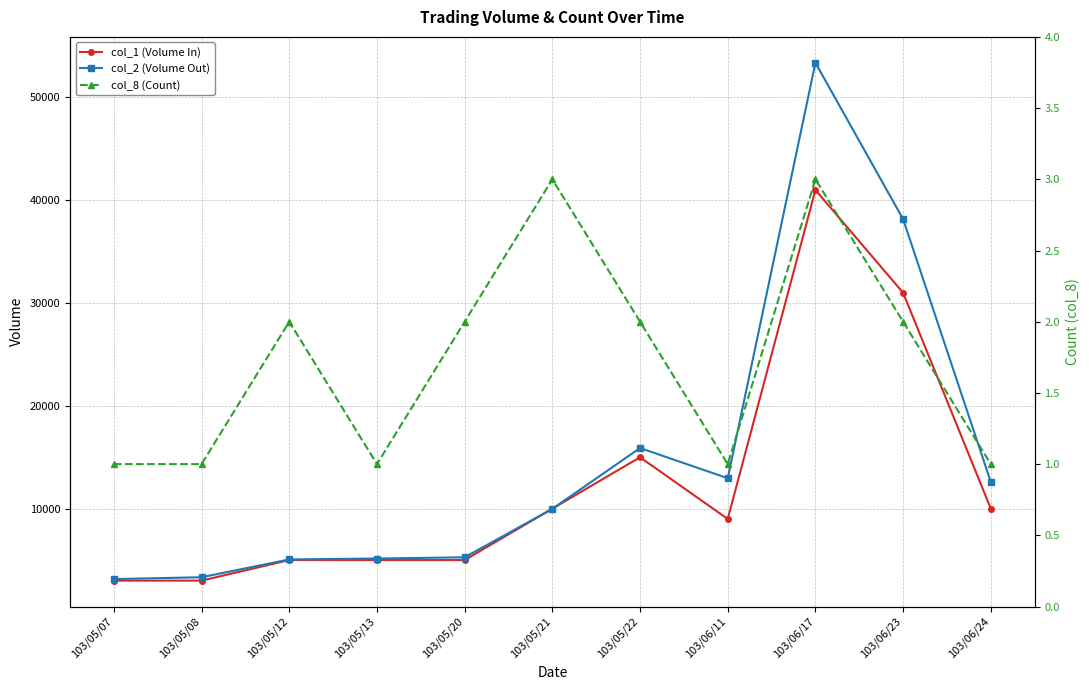

How many data points in col_8 (Count) are above 2?

2